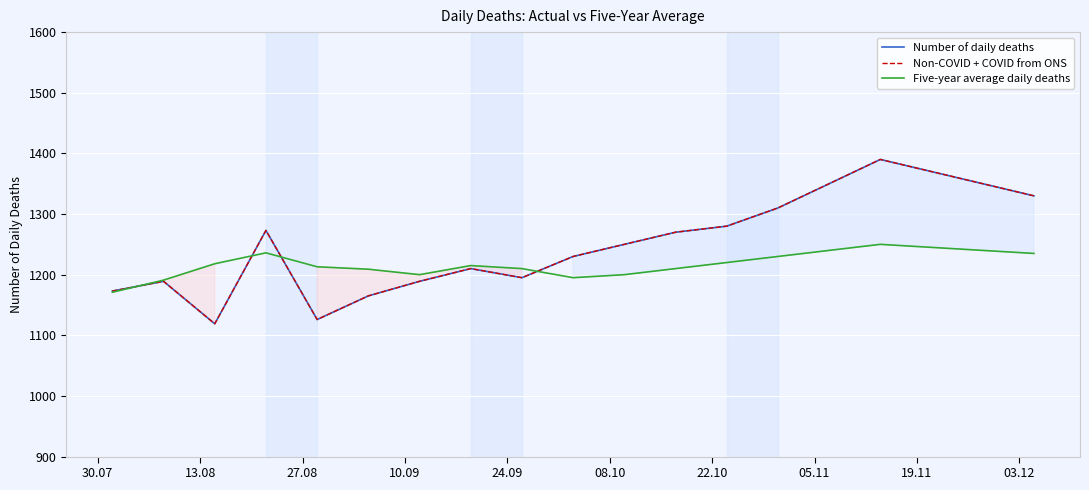

What is the difference between the second highest and minimum values in the Non-COVID + COVID from ONS series?

251